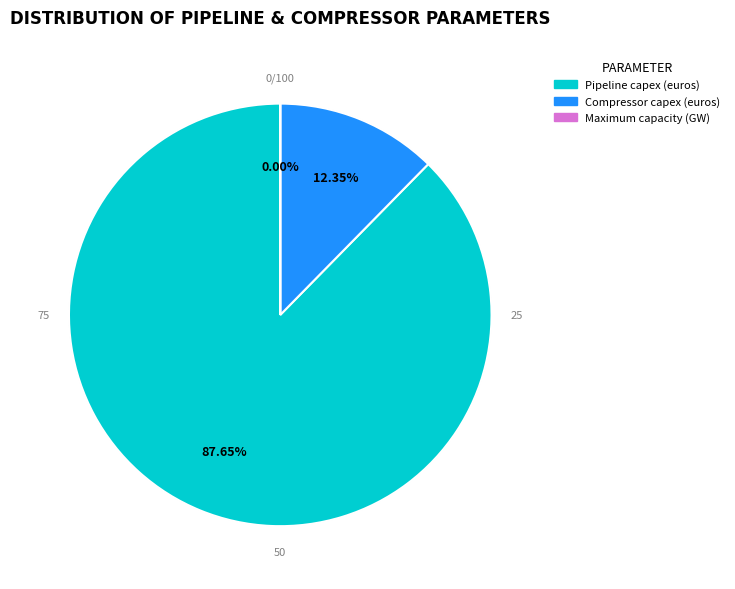

Is the sum of Compressor capex (euros) and Pipeline capex (euros) greater than half?

Yes